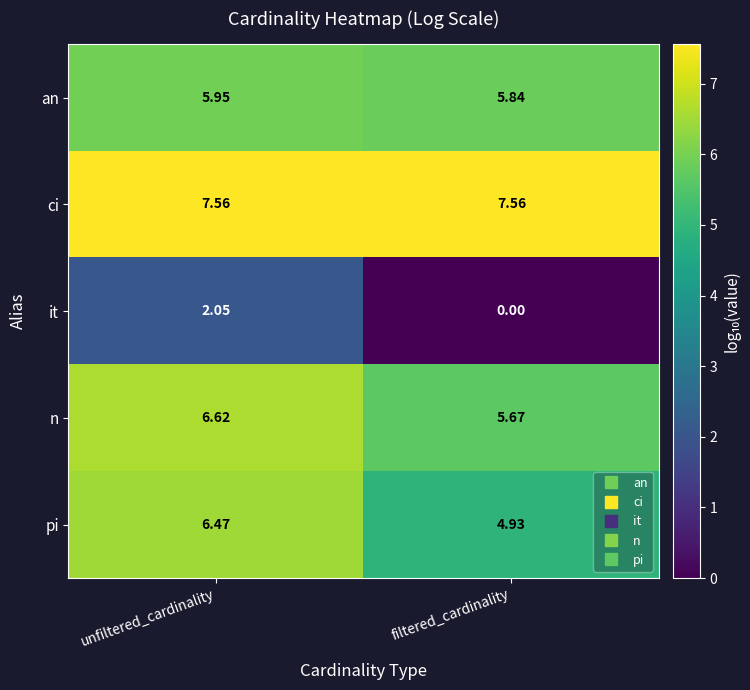

Rank the series by their maximum value, from lowest to highest.

it, an, pi, n, ci